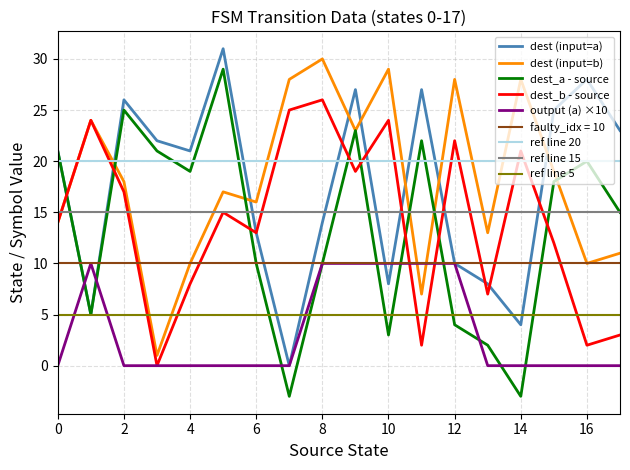

True or false: input_symbol_b_dest and input_symbol_a_dest cross at least once.

True